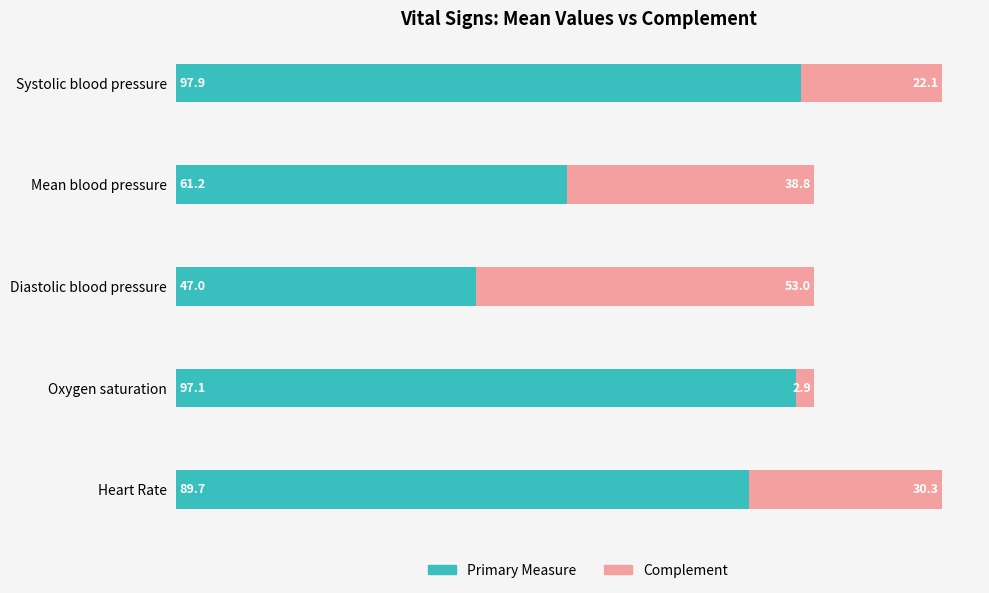

At which label is Primary Measure closest to 72?

Mean blood pressure